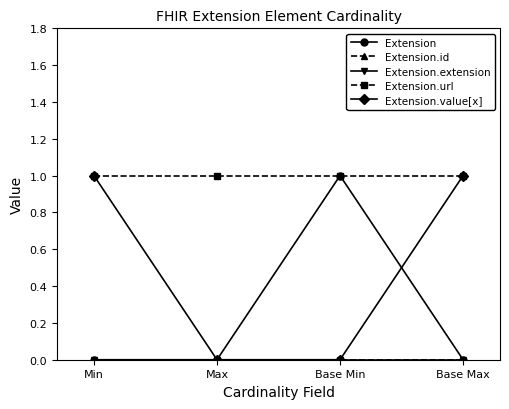

Does the chart have visible grid lines?

No